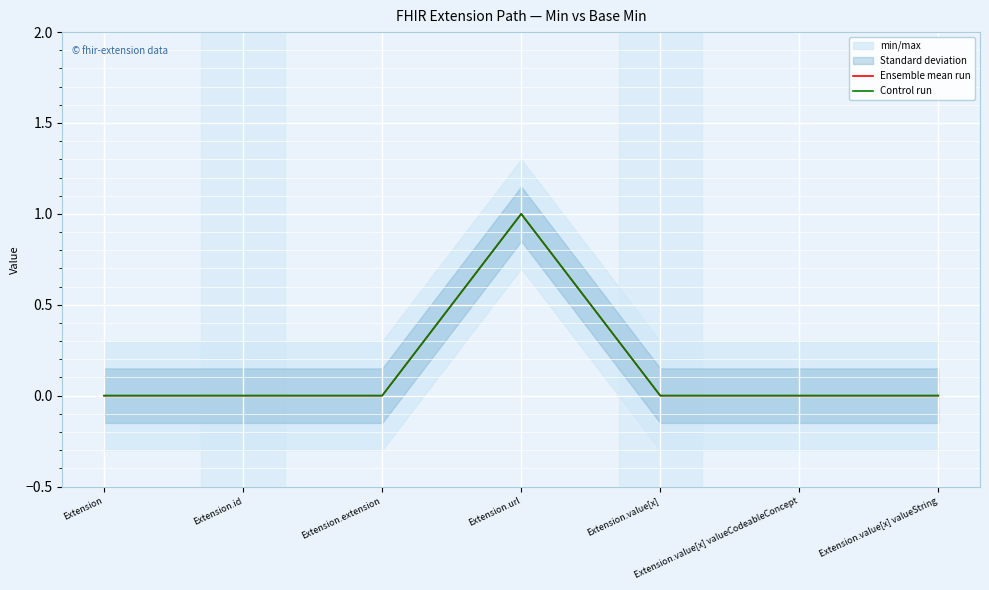

What is the difference between the maximum and second lowest values in the Ensemble mean run series?

1